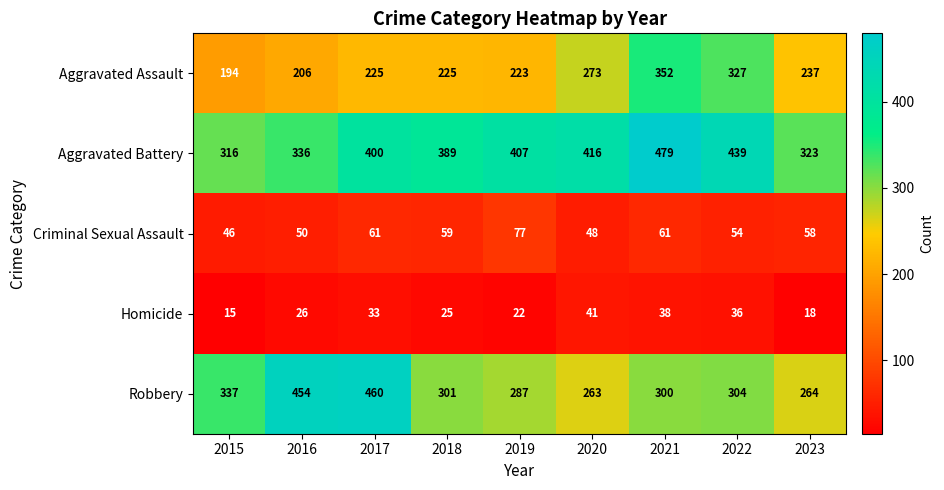

What is the spread (max minus min) of values at 2020?

375